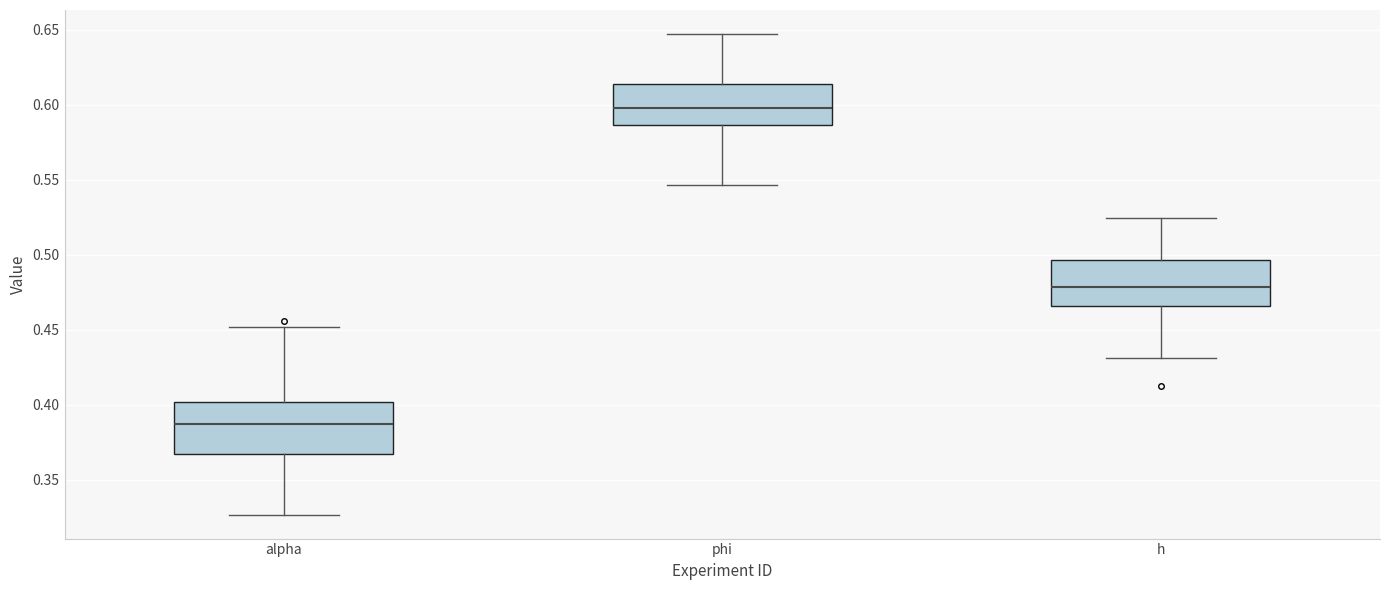

Reading left to right, read every box against the y-axis: the position of its median line, the range the box covers, and the ends of its whiskers. The values are not printed on the chart, so give them approximately, as read against the axis.

alpha: median 0.385, box 0.365 to 0.400, whiskers 0.325 to 0.450
phi: median 0.600, box 0.585 to 0.615, whiskers 0.545 to 0.645
h: median 0.480, box 0.465 to 0.495, whiskers 0.430 to 0.525